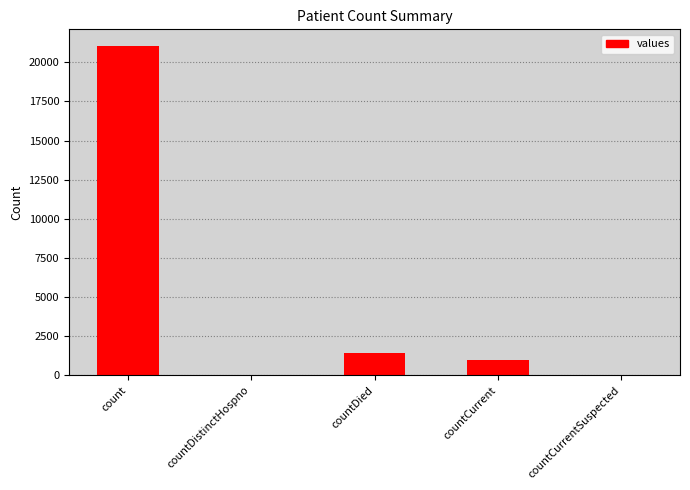

What is the sum of all values?

23461